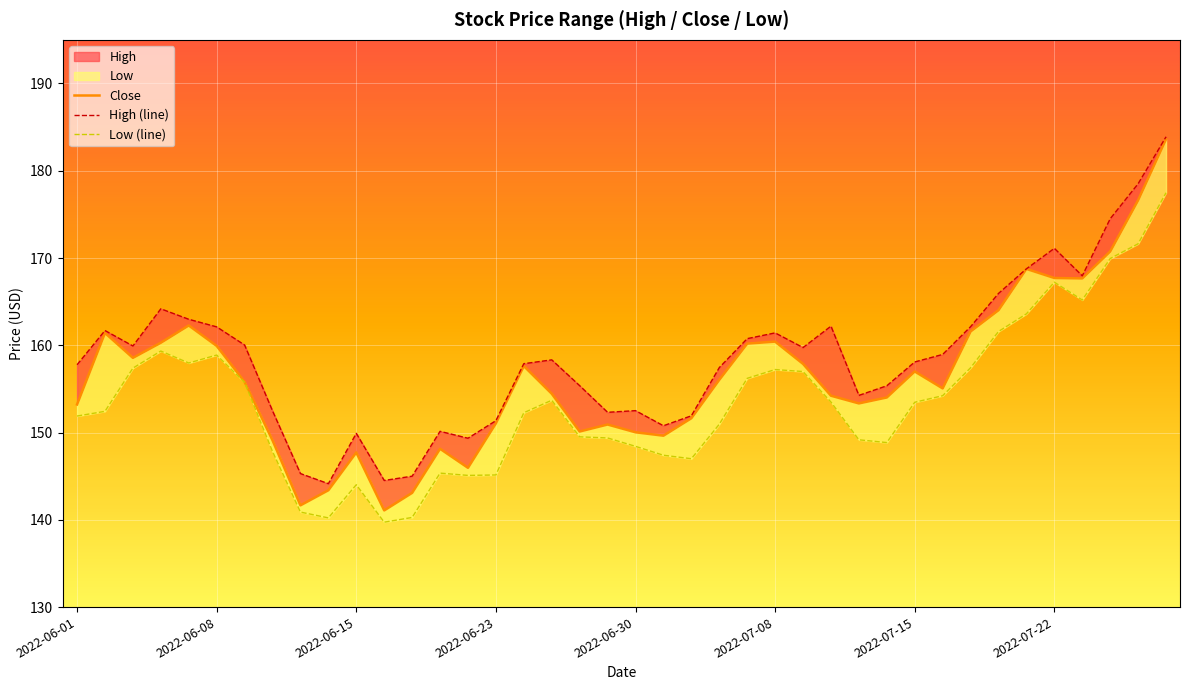

What is the sum of all Close values?

6256.0